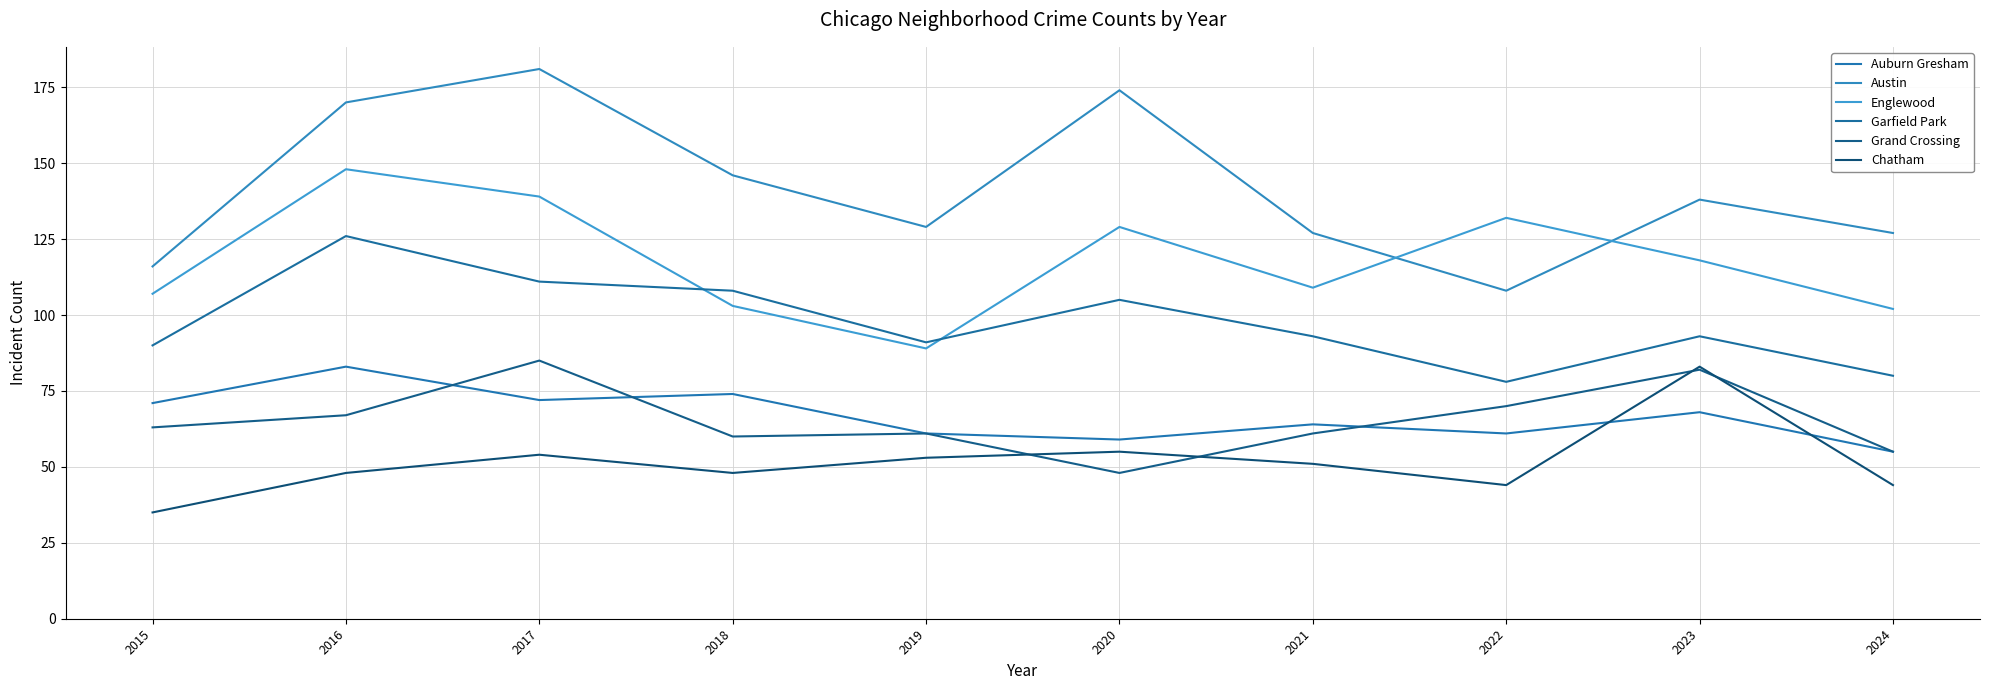

What is the highest value of the Chatham series?

83